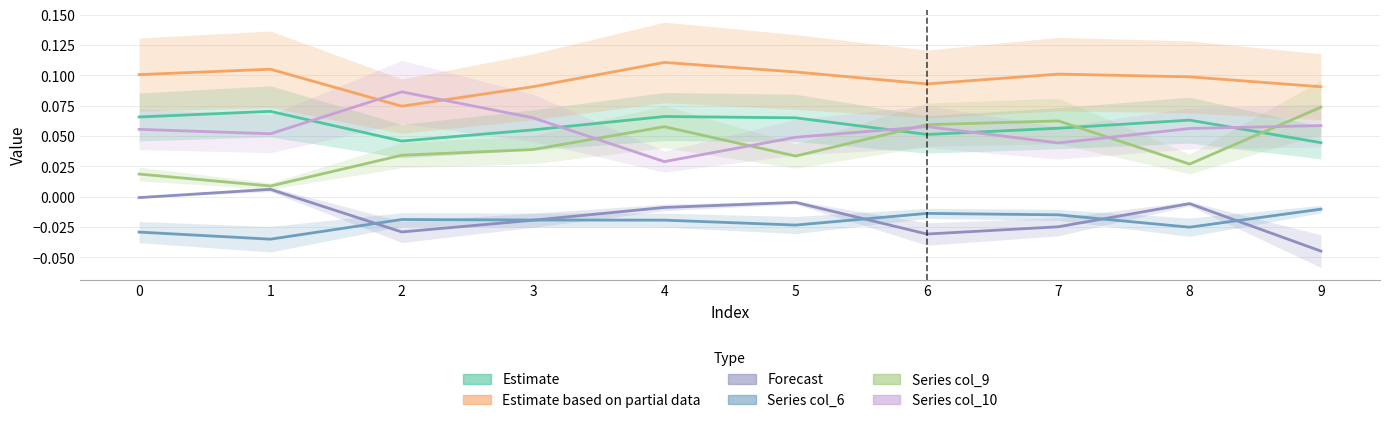

Count the Estimate values in the range 0 to 1.

10